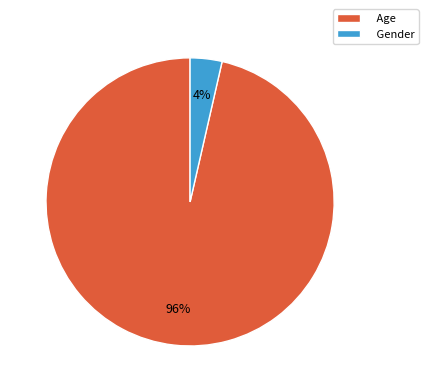

Count the number of slices in the pie.

2